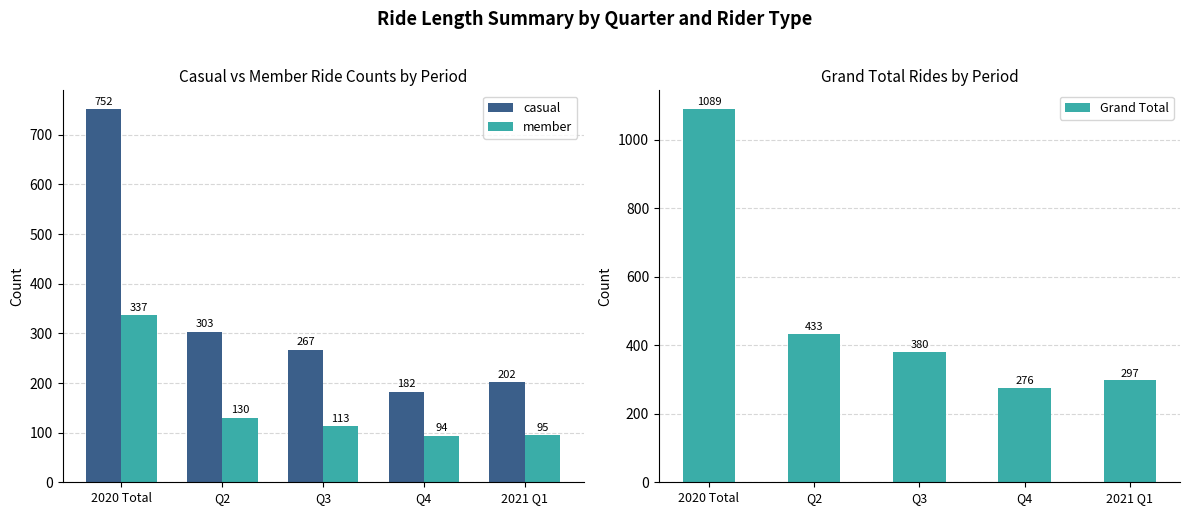

Between Q3 and Q4, which series saw the biggest shift?

Grand Total